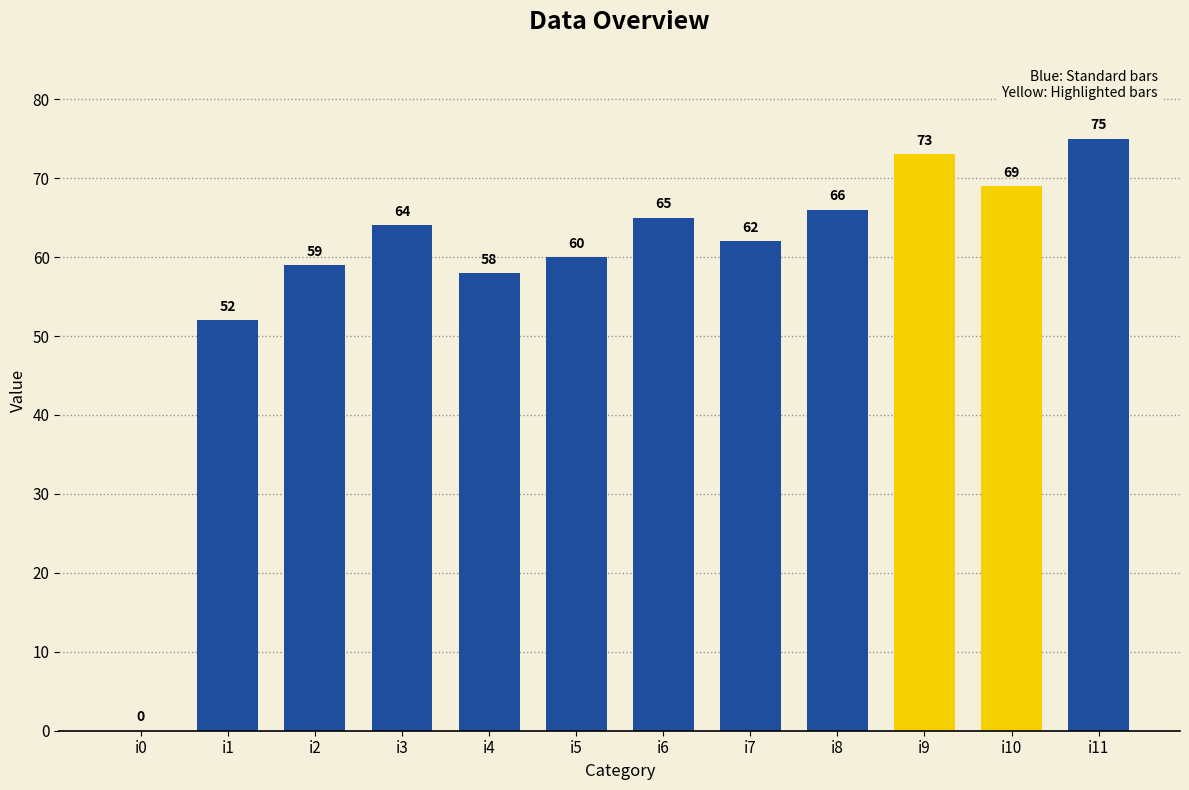

What is the sum of all values?

703